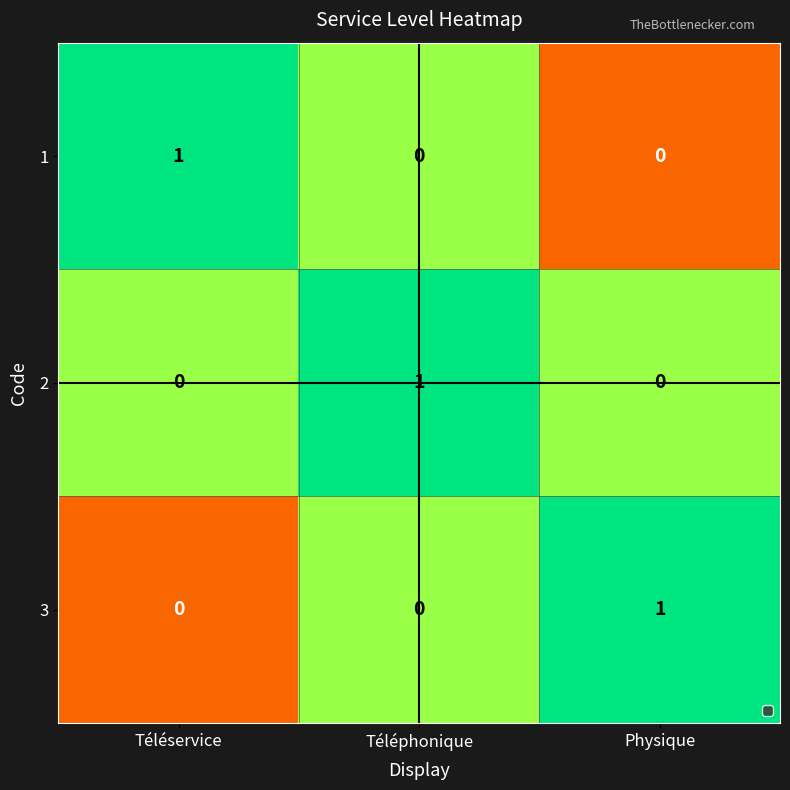

At which label does 3 reach its peak?

Physique